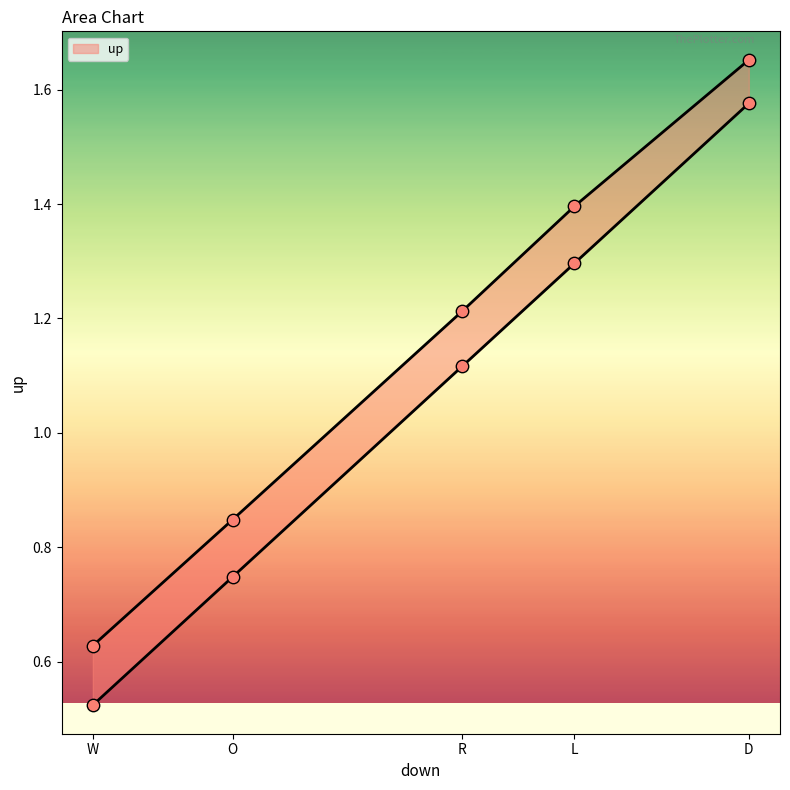

Which series contains the highest Y value?

up